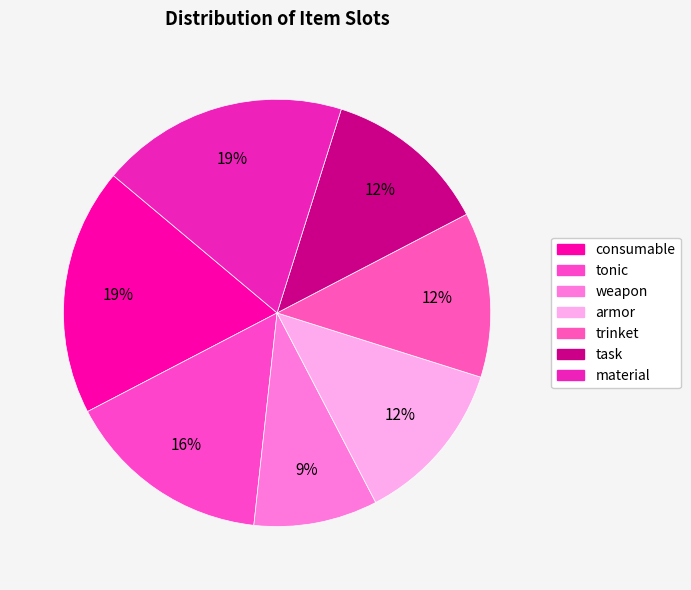

Is there any slice that represents more than half of the pie?

No